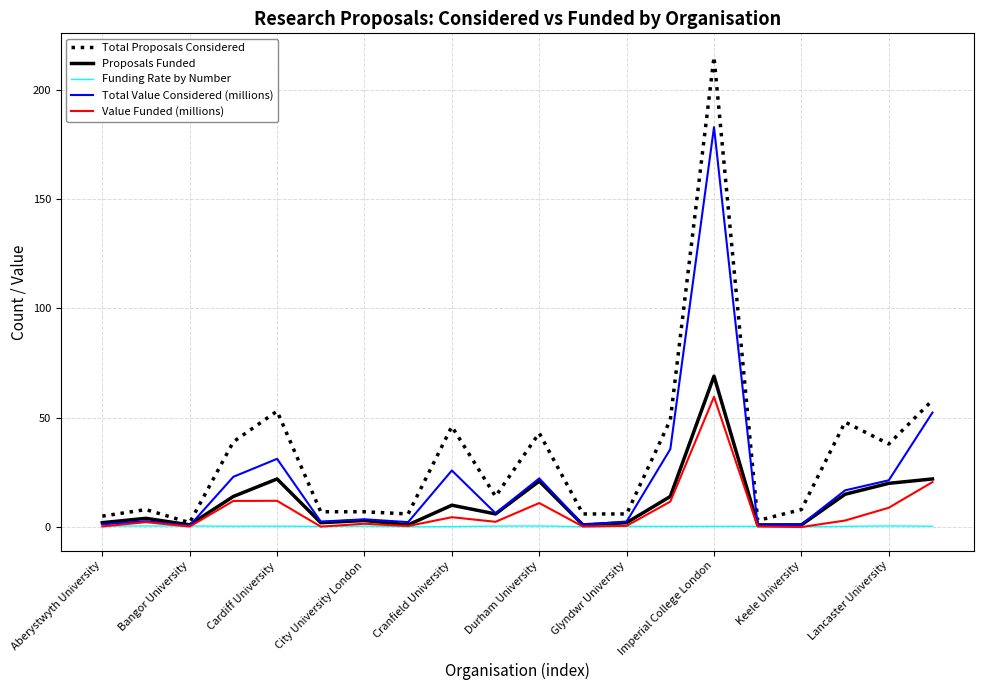

Which series has the largest range (max minus min)?

Total Proposals Considered